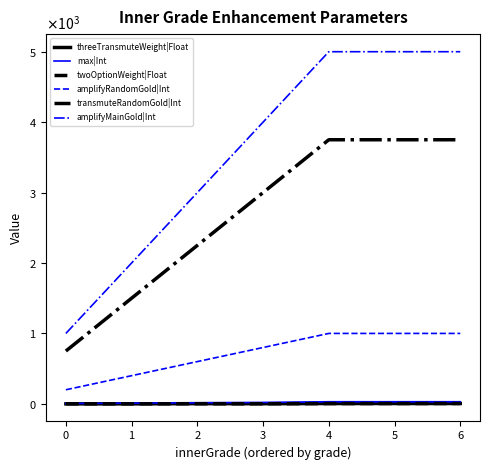

What are all the series names shown in the legend?

threeTransmuteWeight|Float, max|Int, twoOptionWeight|Float, amplifyRandomGold|Int, transmuteRandomGold|Int, amplifyMainGold|Int